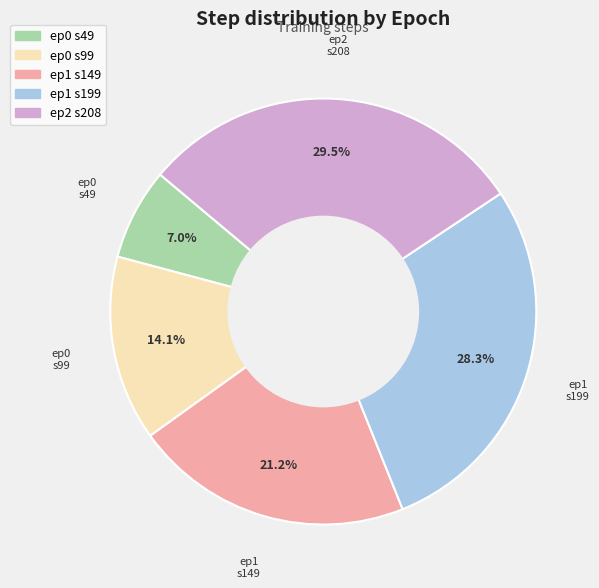

Is there any slice that represents more than half of the pie?

No